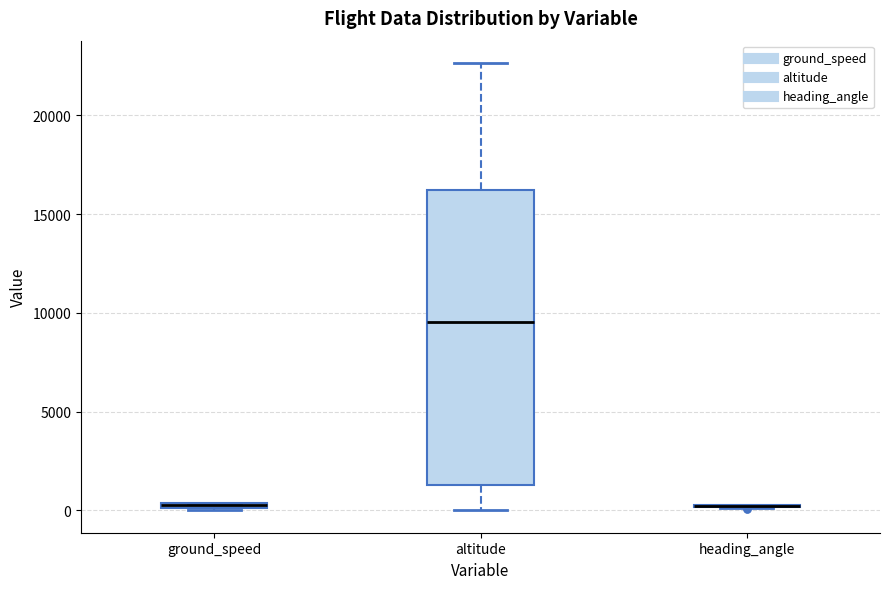

Which box is the tallest, from its lower edge to its upper edge?

altitude